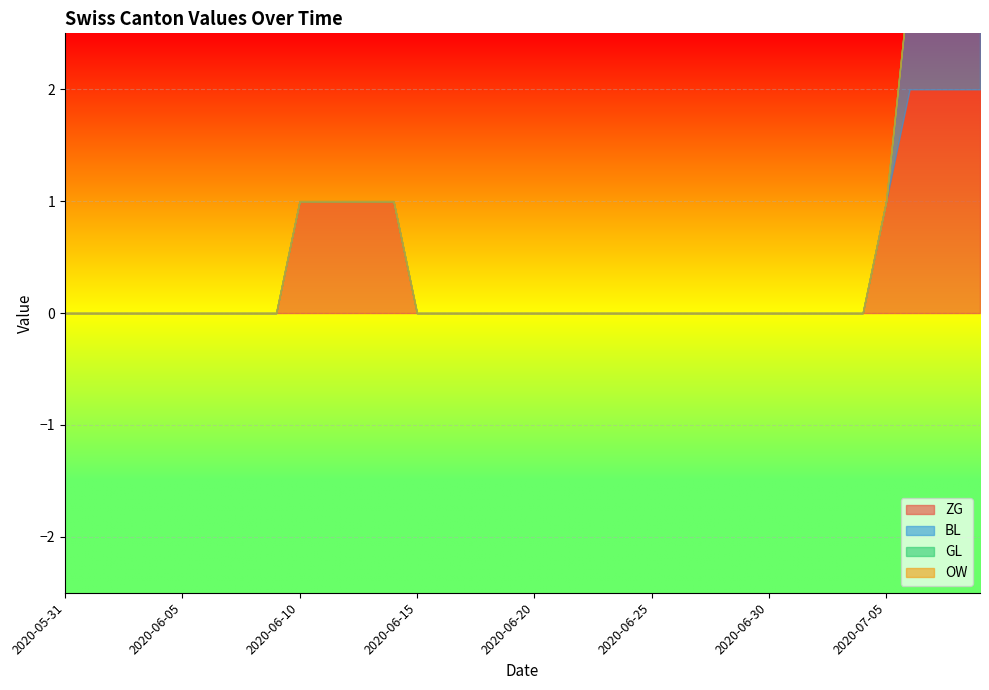

List the labels in order of BL value, largest first.

2020-07-06, 2020-07-07, 2020-07-08, 2020-07-09, 2020-05-31, 2020-06-01, 2020-06-02, 2020-06-03, 2020-06-04, 2020-06-05, 2020-06-06, 2020-06-07, 2020-06-08, 2020-06-09, 2020-06-10, 2020-06-11, 2020-06-12, 2020-06-13, 2020-06-14, 2020-06-15, 2020-06-16, 2020-06-17, 2020-06-18, 2020-06-19, 2020-06-20, 2020-06-21, 2020-06-22, 2020-06-23, 2020-06-24, 2020-06-25, 2020-06-26, 2020-06-27, 2020-06-28, 2020-06-29, 2020-06-30, 2020-07-01, 2020-07-02, 2020-07-03, 2020-07-04, 2020-07-05